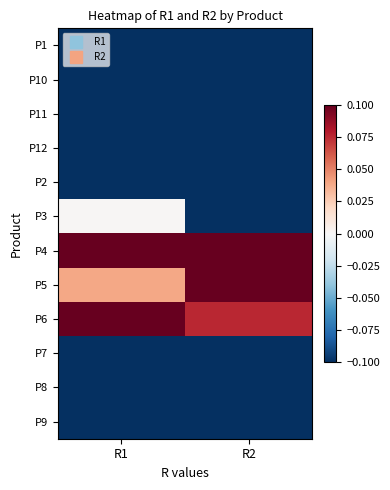

Reading left to right, list all the values displayed in this chart.

P1: R1=-0.1	R2=-0.1
P10: R1=-0.1	R2=-0.1
P11: R1=-0.1	R2=-0.1
P12: R1=-0.1	R2=-0.1
P2: R1=-0.1	R2=-0.1
P3: R1=0.0	R2=-0.1
P4: R1=0.4	R2=0.3
P5: R1=0.0	R2=0.9
P6: R1=0.1	R2=0.1
P7: R1=-0.1	R2=-0.1
P8: R1=-0.1	R2=-0.1
P9: R1=-0.1	R2=-0.1